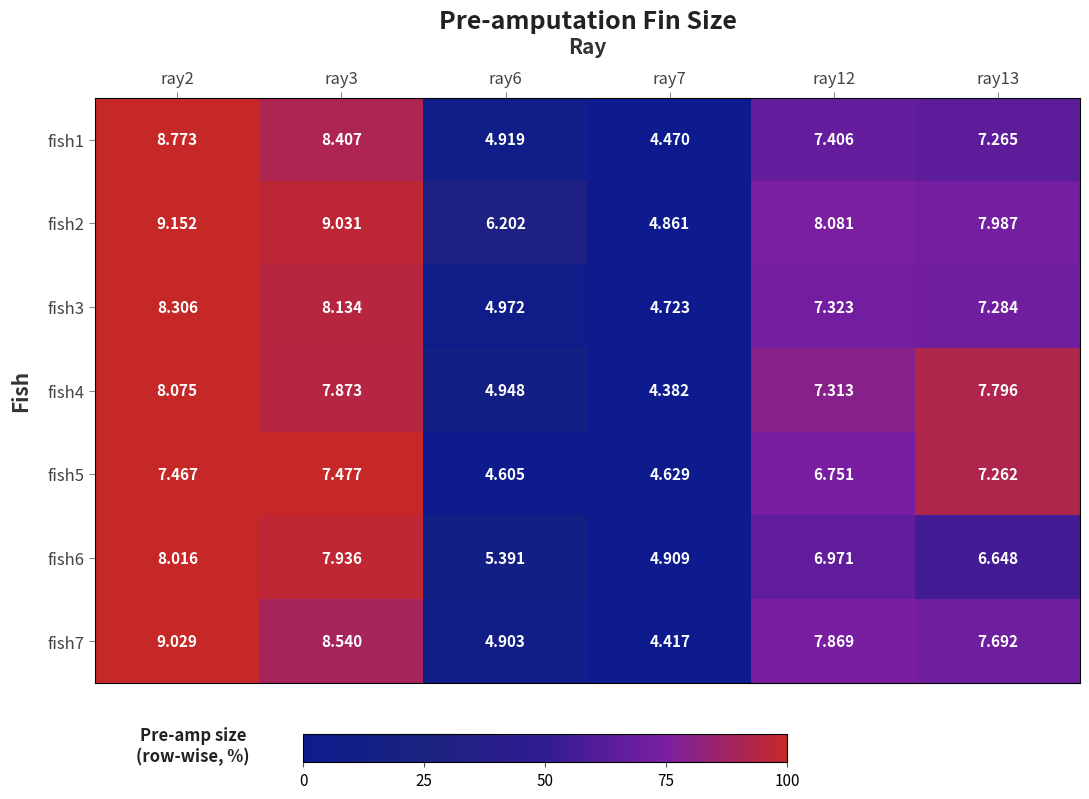

At ray13, list the series in order from smallest to largest.

fish6, fish5, fish1, fish3, fish7, fish4, fish2